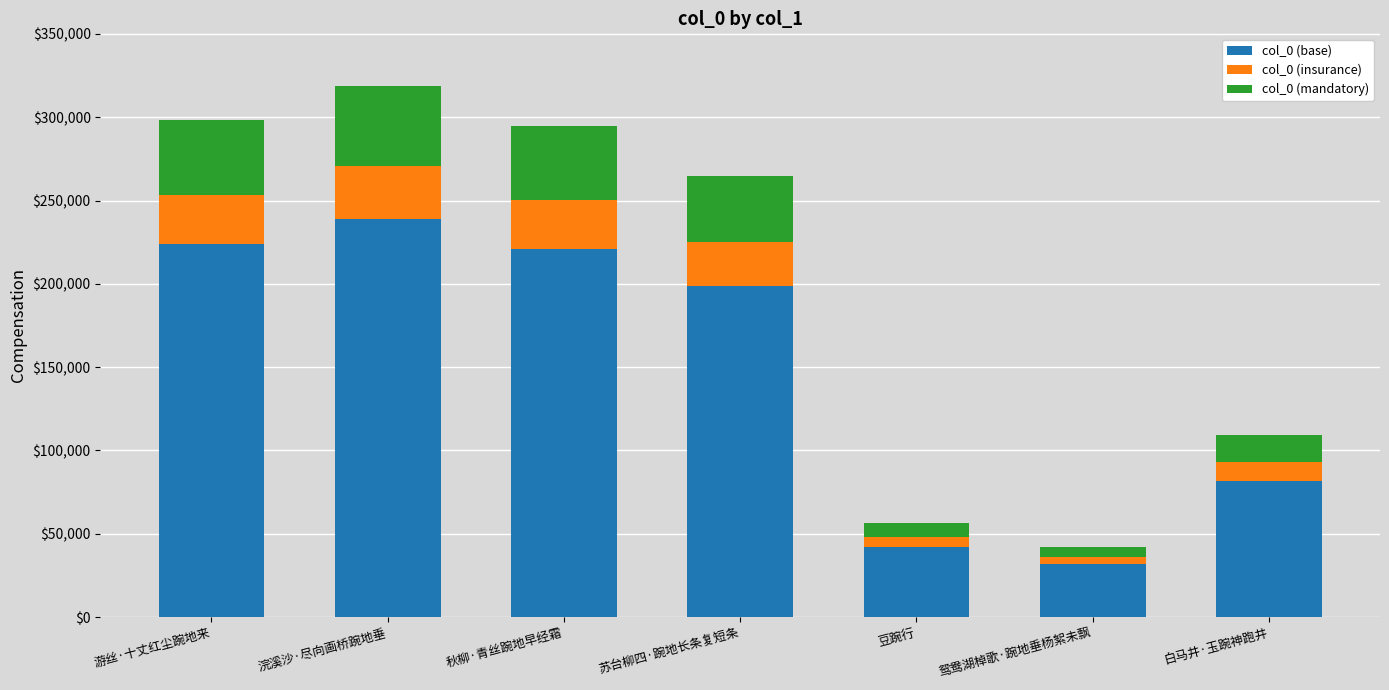

What is the difference between the maximum and minimum values in the col_0 (base) series?

207106.5